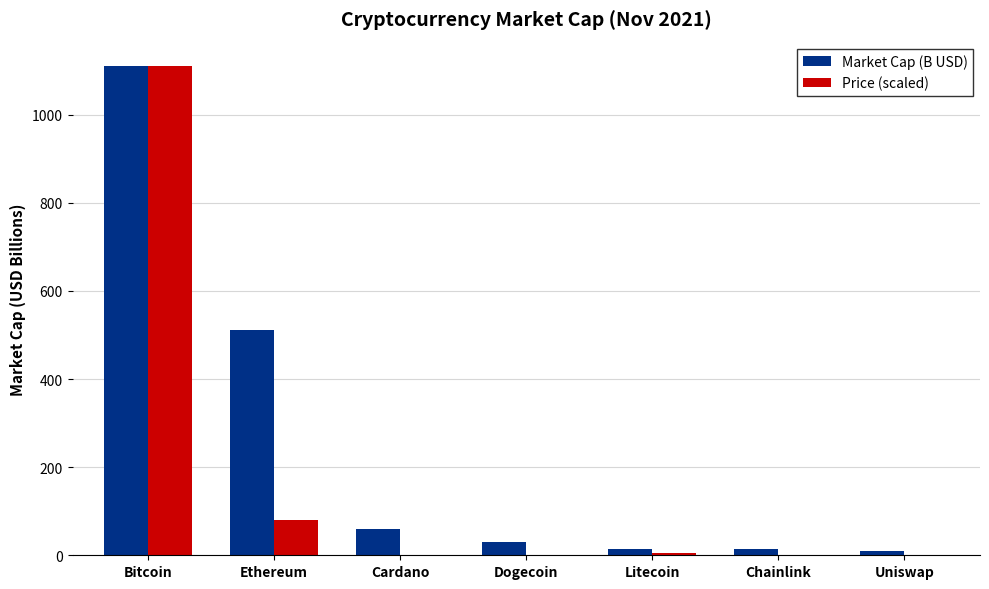

What is the spread (max minus min) of values at Ethereum?

429.5